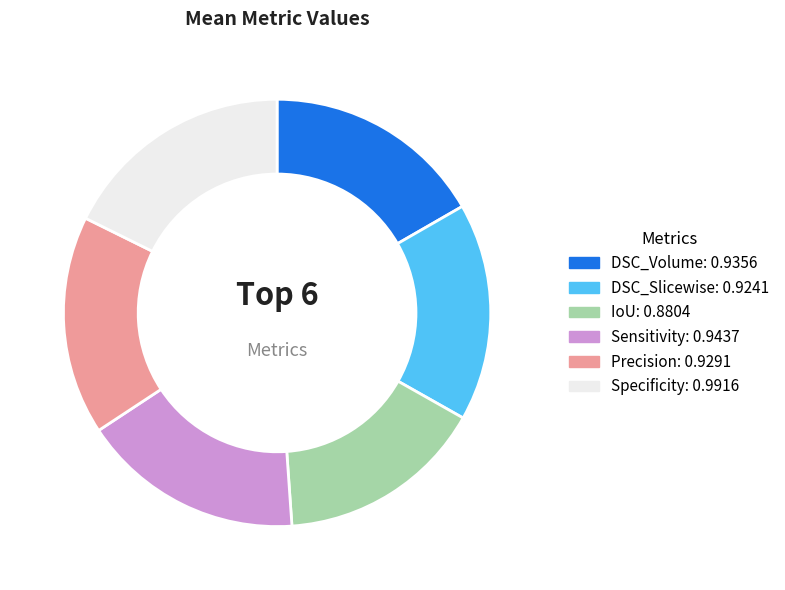

Do Precision: 0.9291 and Specificity: 0.9916 together represent more than half of the pie?

No